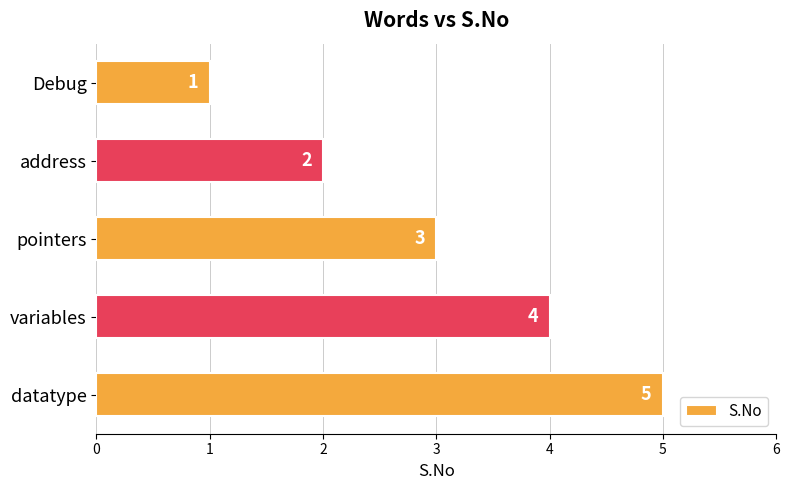

How many data points are less than 3?

2